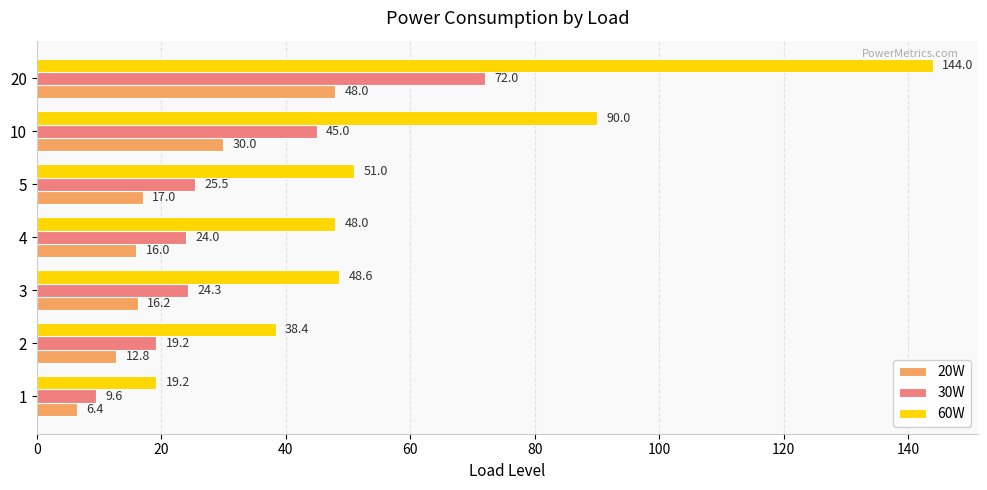

Is it true that 20W equals 30.0 at 10?

True